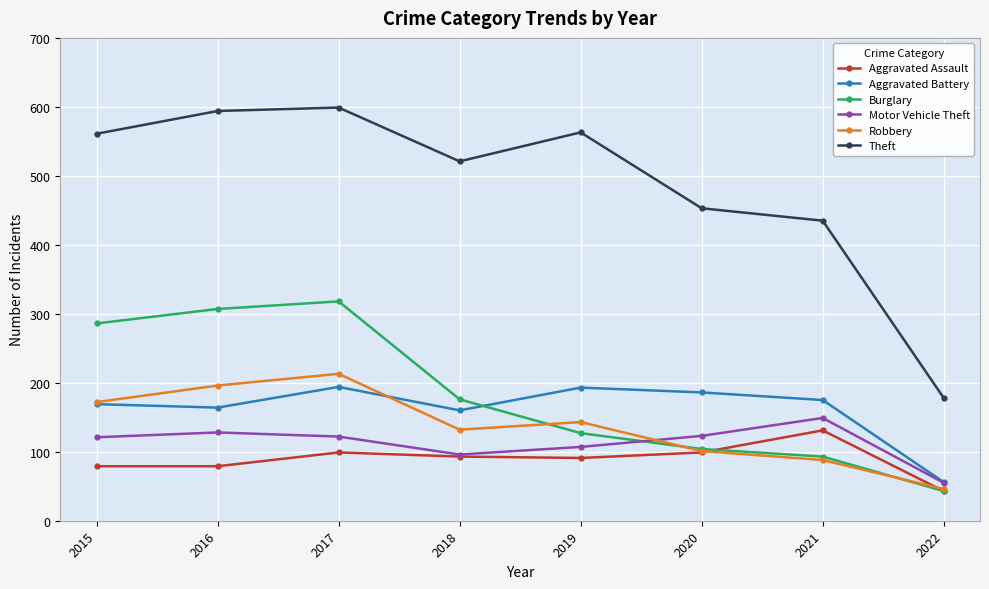

What is the highest value of the Burglary series?

318